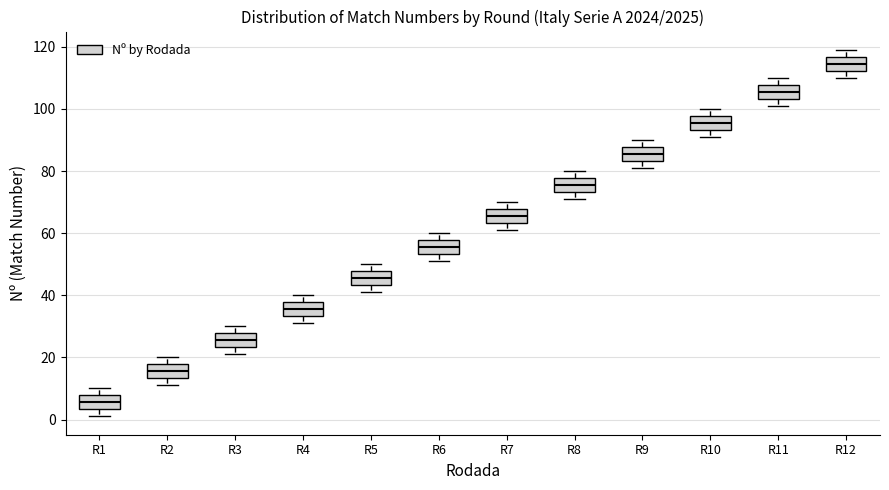

Which box has the lowest median line?

R1